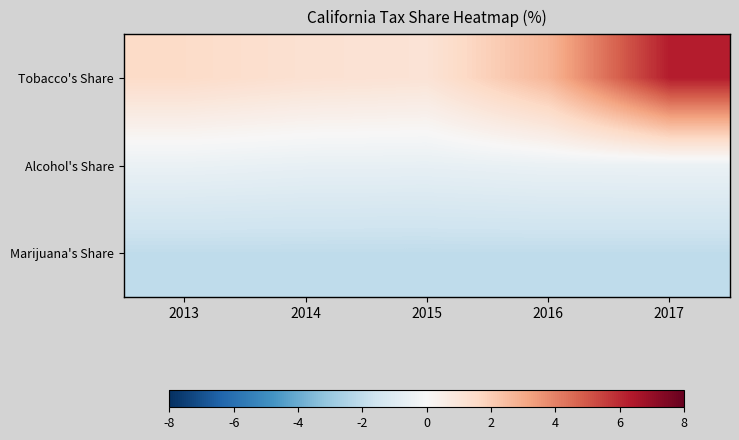

At which category does the chart reach its peak across all series?

2017